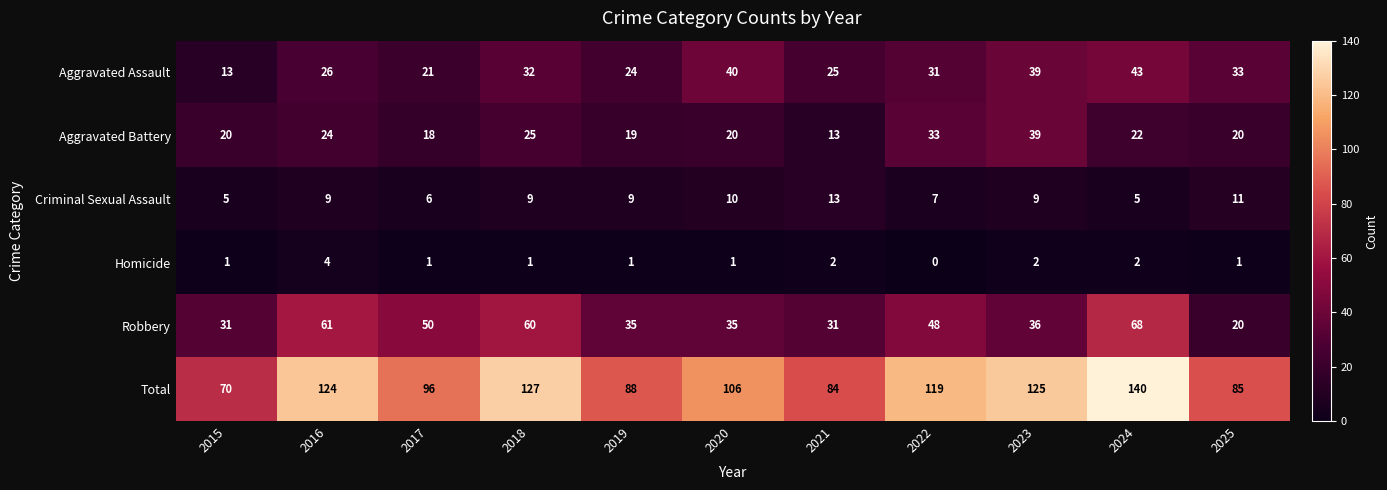

At which category is the sum across all series the highest?

2024